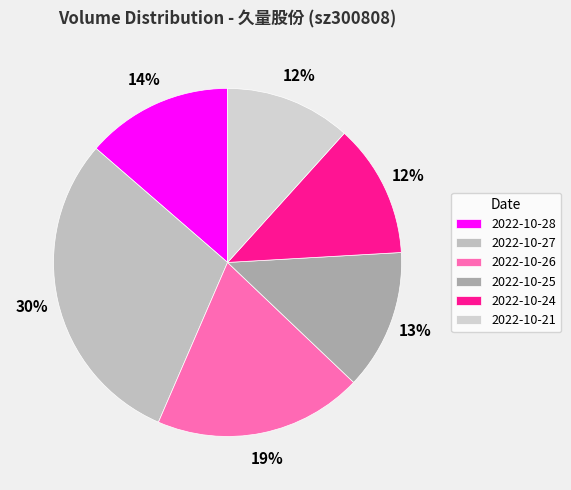

What percentage is the 2022-10-26 slice, to the nearest percent?

19%